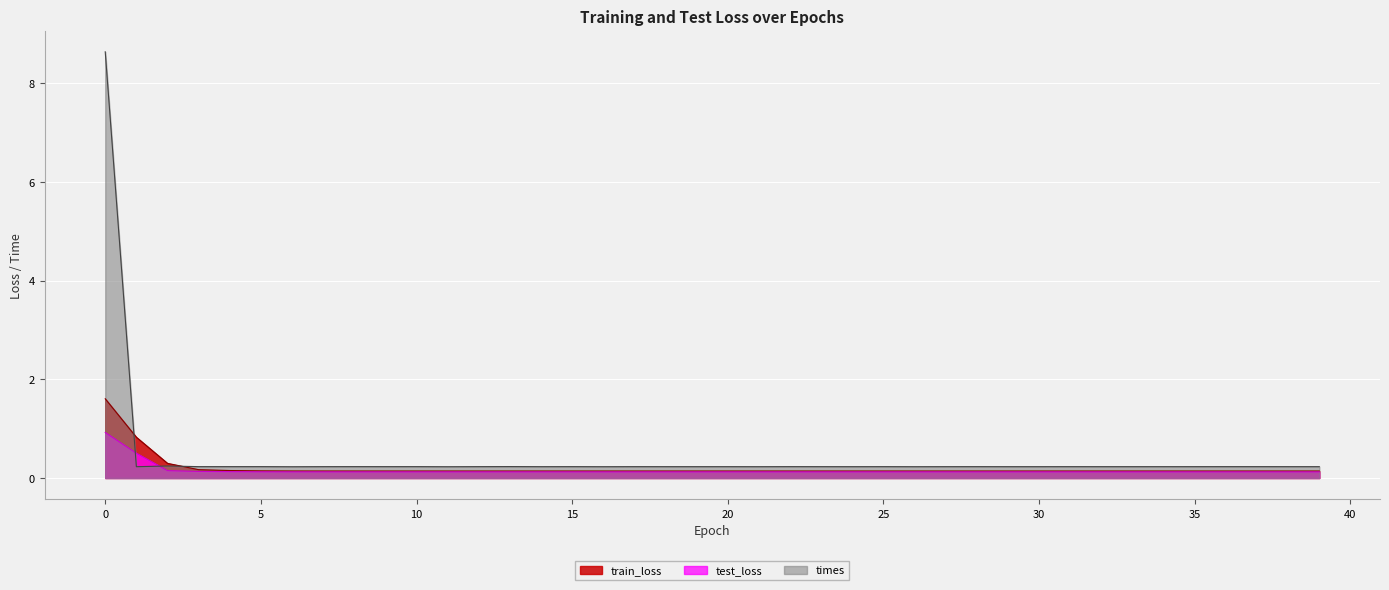

Which has a higher value, 16 or 32?

16